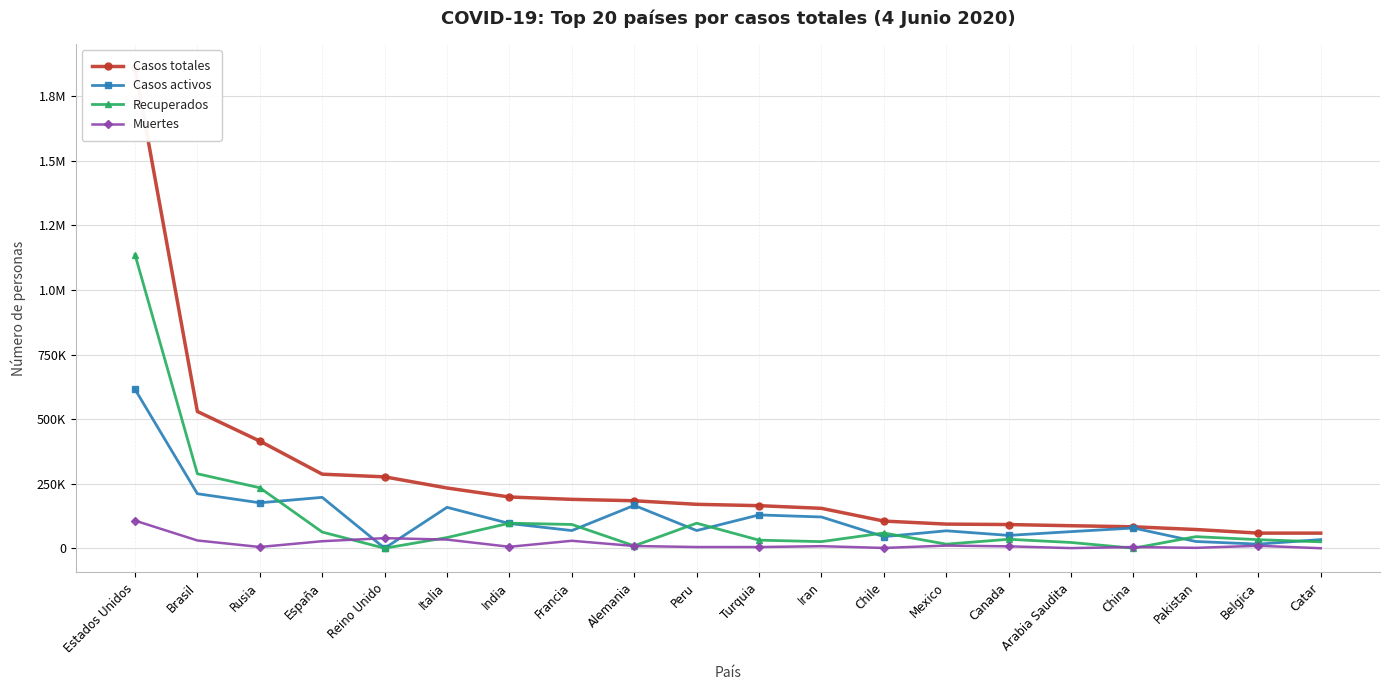

What is the difference between the maximum and minimum values in the Casos activos series?

615416